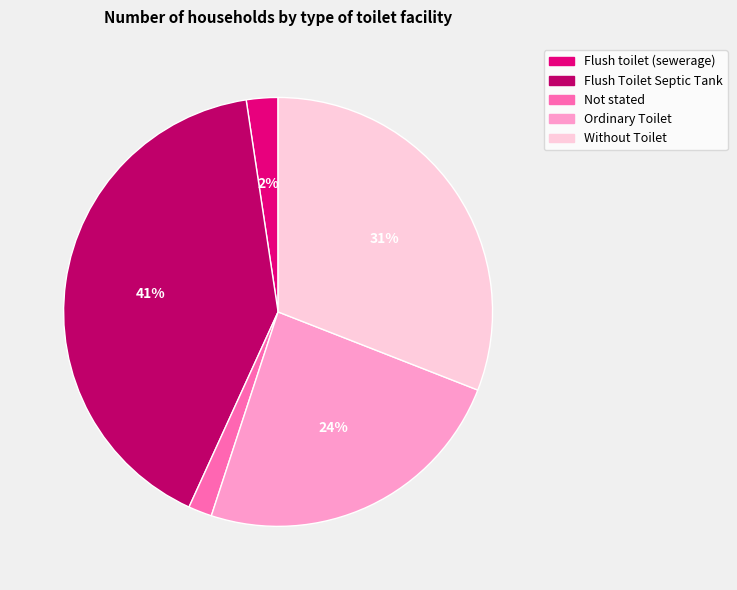

Count the number of slices in the pie.

5